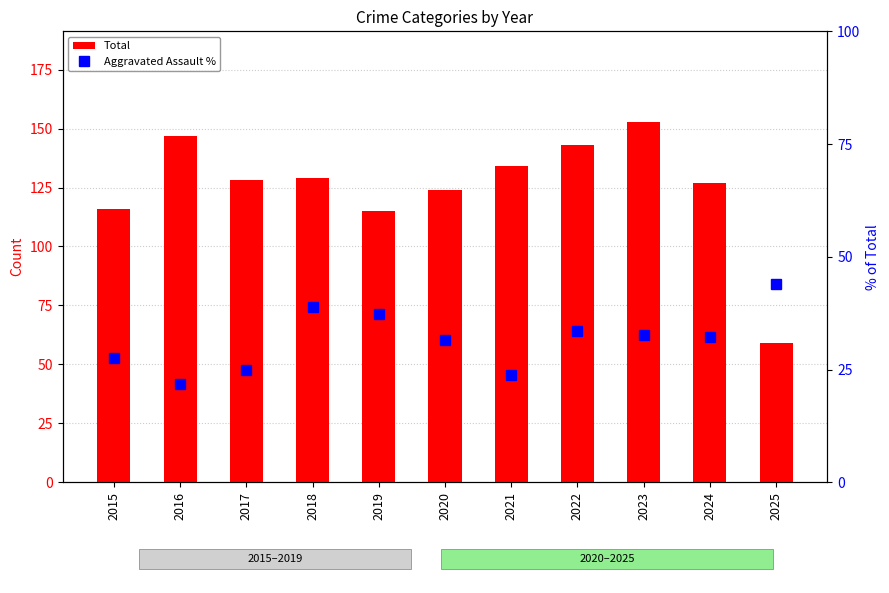

Where is Total nearest to the value 106?

2019